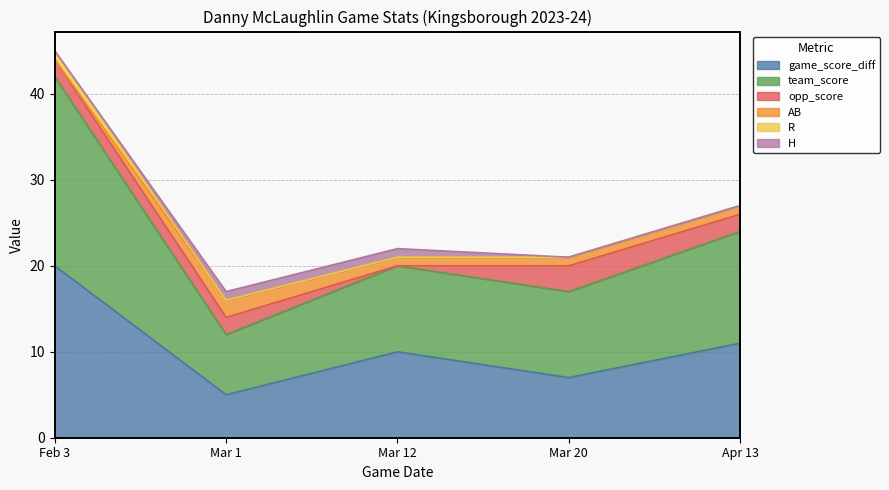

What is the label of the 2nd point from the left?

Mar 1